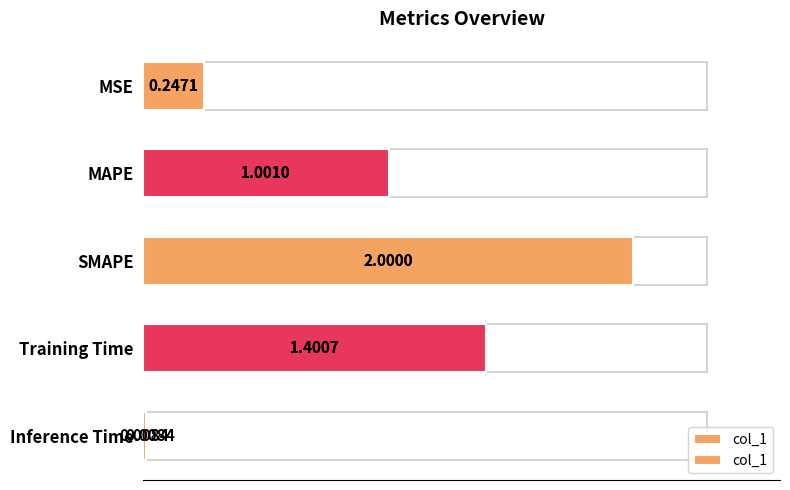

How many values are below 1?

2